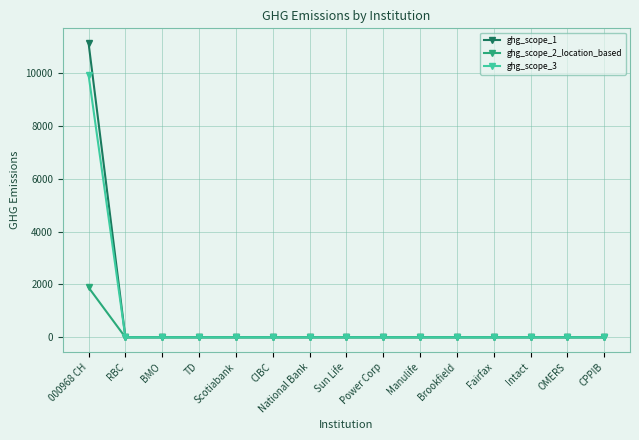

At how many categories does at least one series exceed 3466?

1